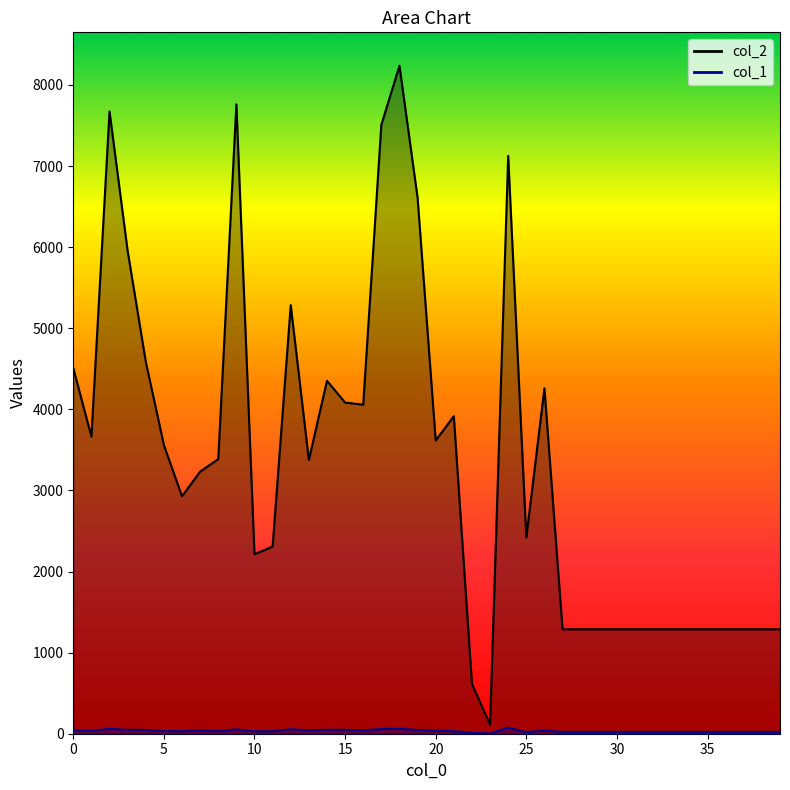

Which category has the highest value in the col_1 series?

24